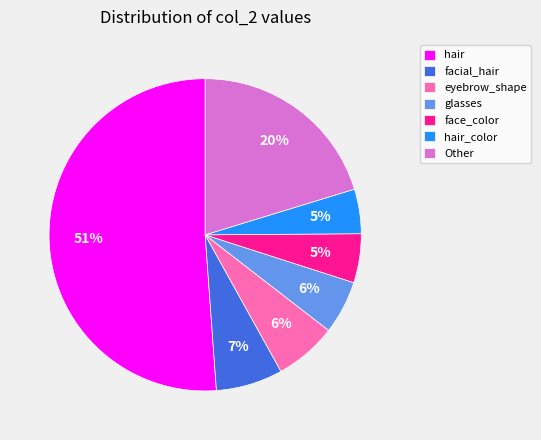

To the nearest percent, what percentage of the pie is hair_color?

5%